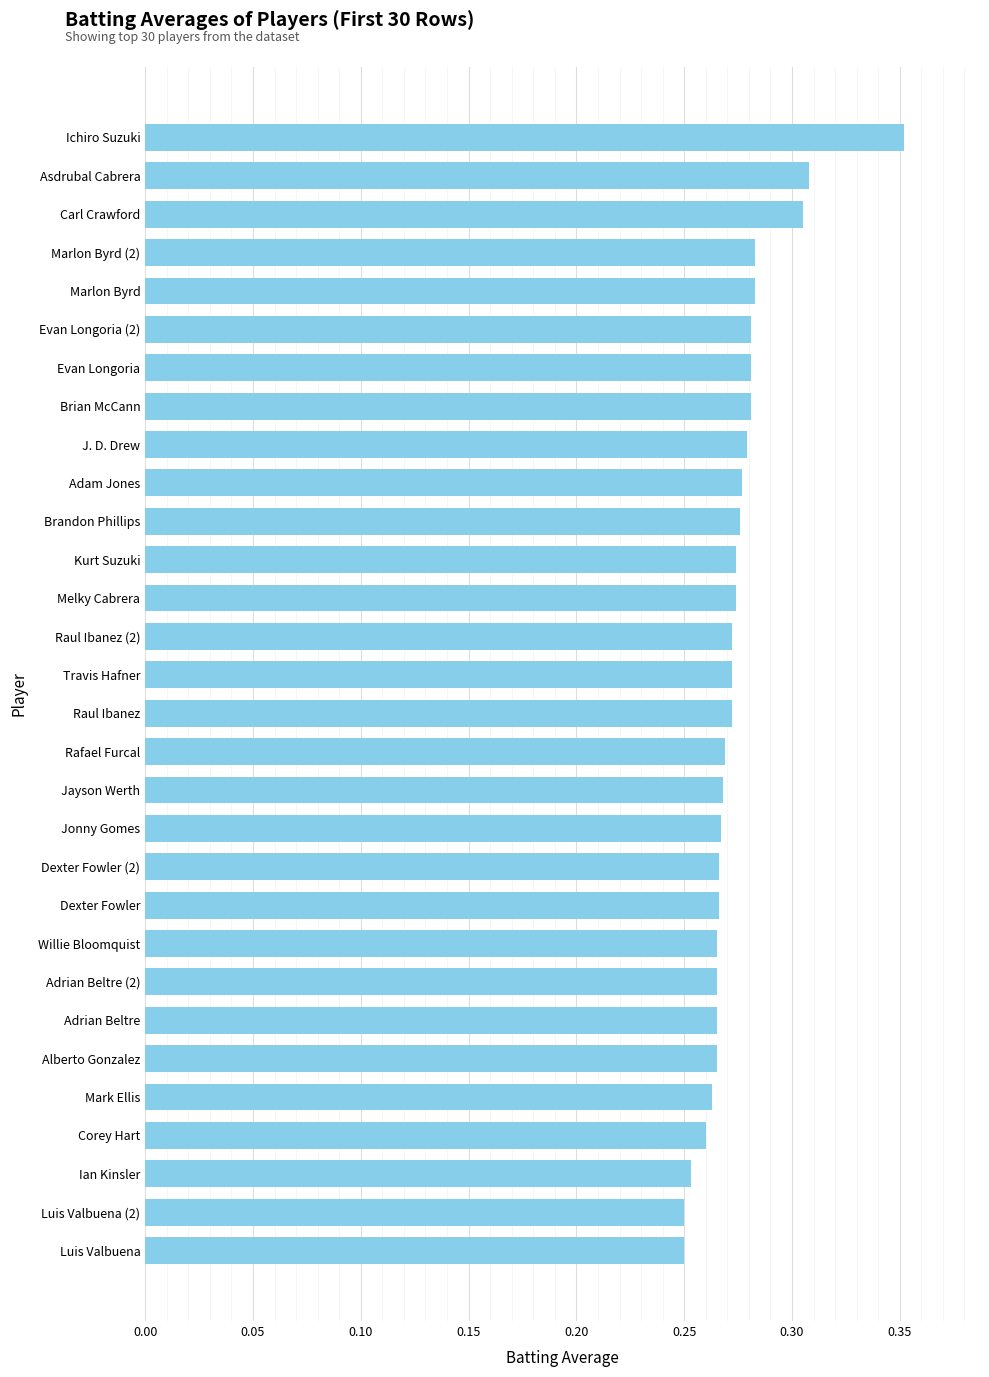

At which category does the chart reach its peak across all series?

Ichiro Suzuki